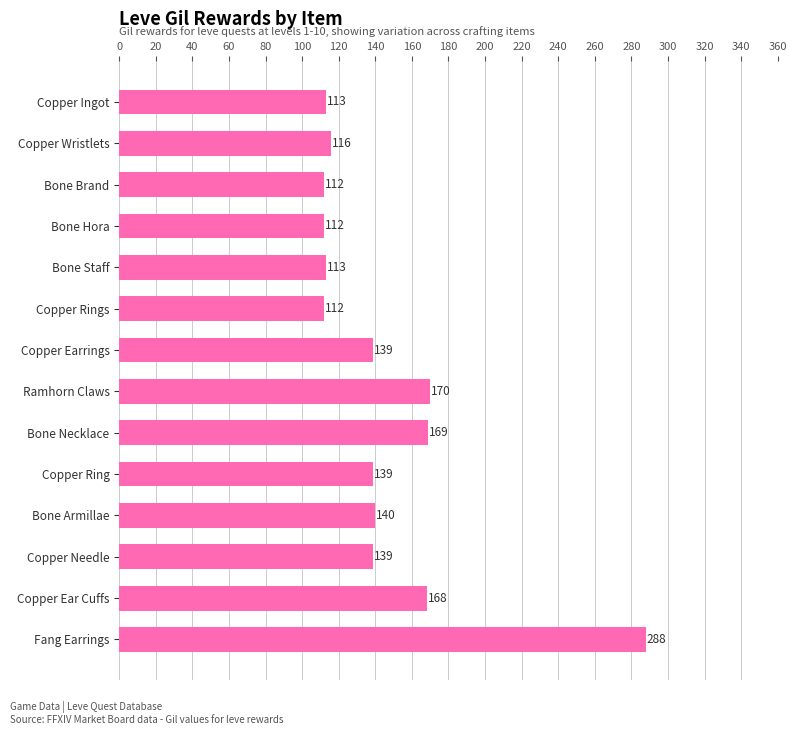

Does the chart contain stacked bars?

No